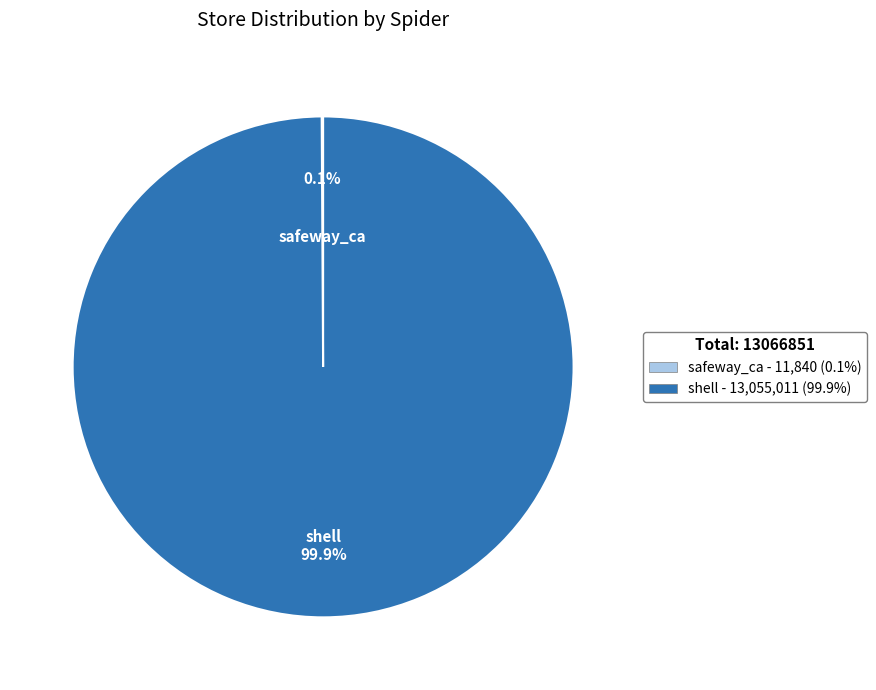

How much of the chart is everything except shell - 13,055,011 (99.9%)?

0.1%